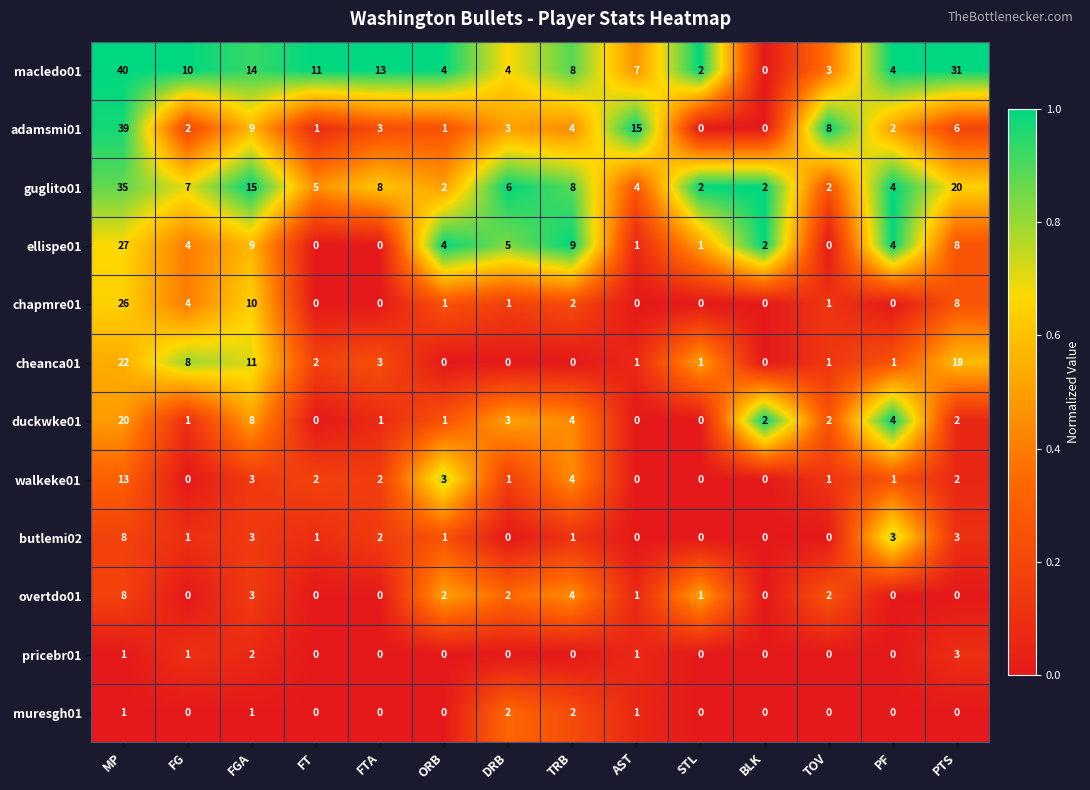

Which series has the largest total across all categories?

macledo01